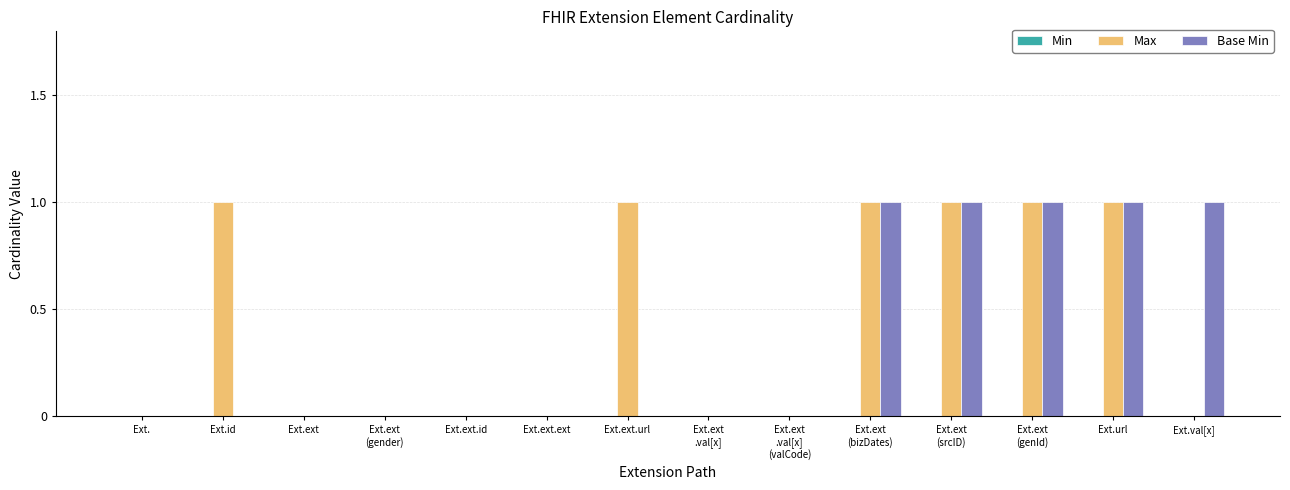

True or false: Max has a value of 1 at Ext.ext.url.

True